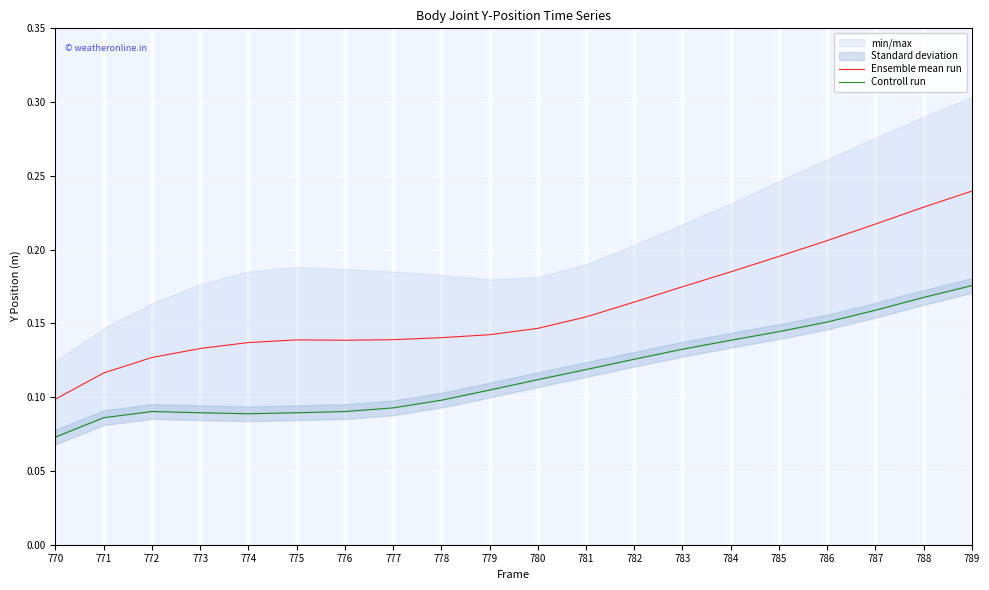

What is the highest value of the Ensemble mean run series?

0.2